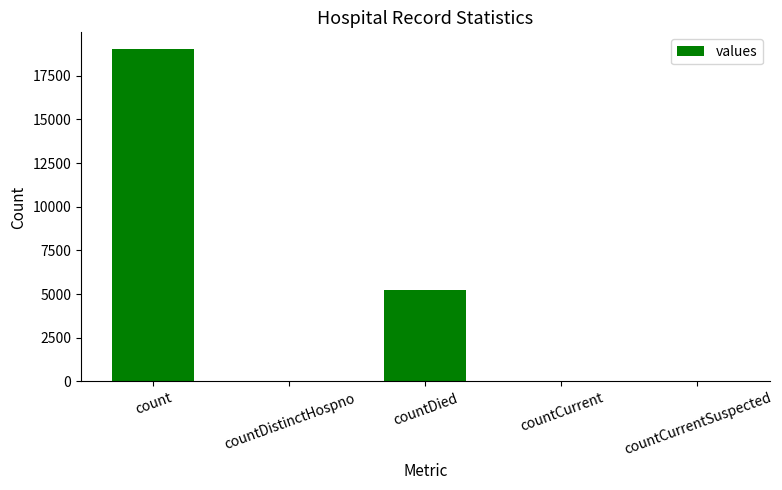

Count the number of categories in the chart.

5